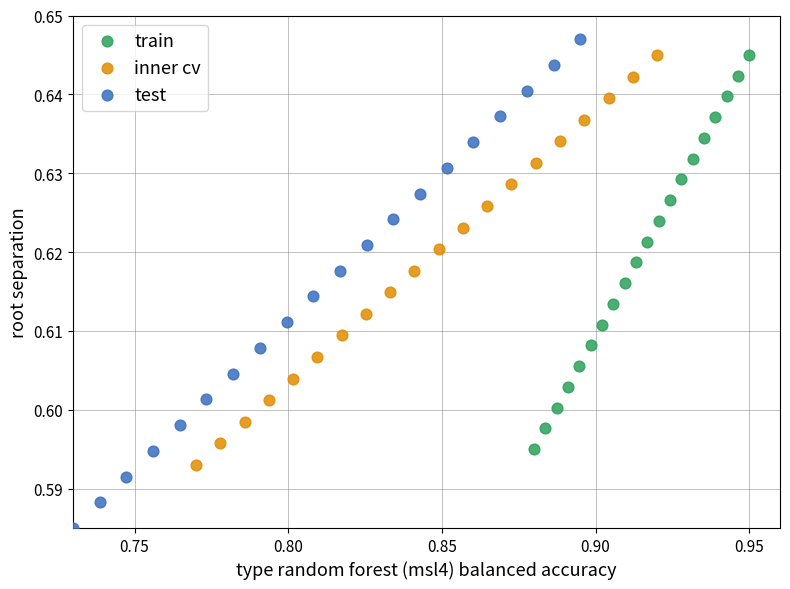

Which series reaches the minimum Y coordinate?

test